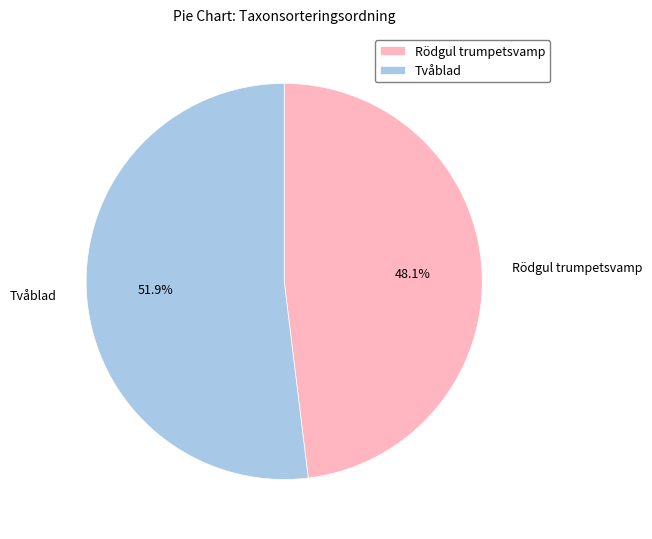

What is the majority slice?

Tvåblad